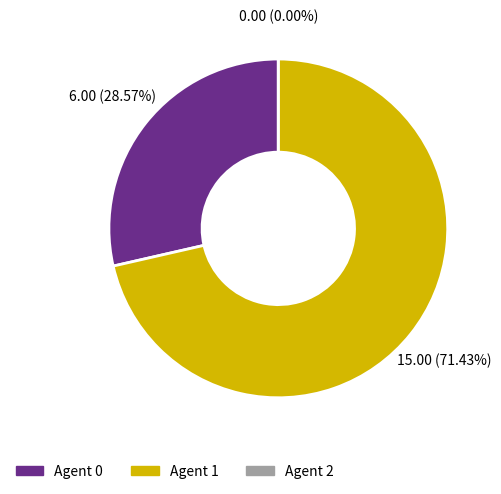

What portion of the pie excludes 0?

71.4%